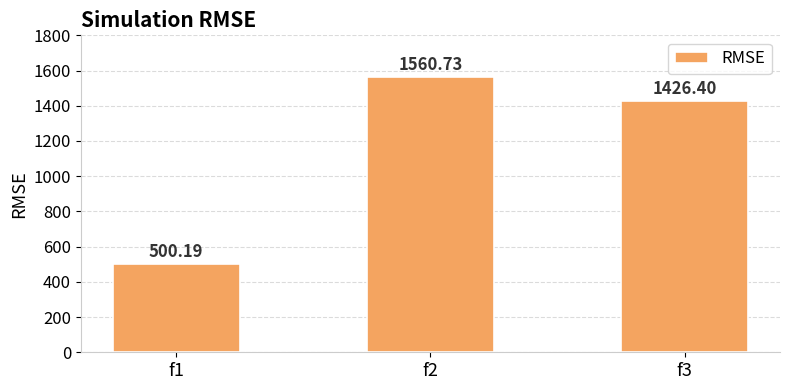

What is the maximum value shown in the chart?

1560.7